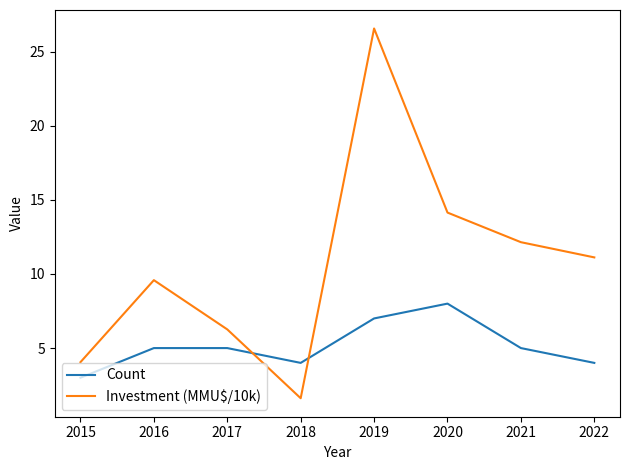

The Investment (MMU$/10k) series shows 19.4 at 2022. True or false?

False